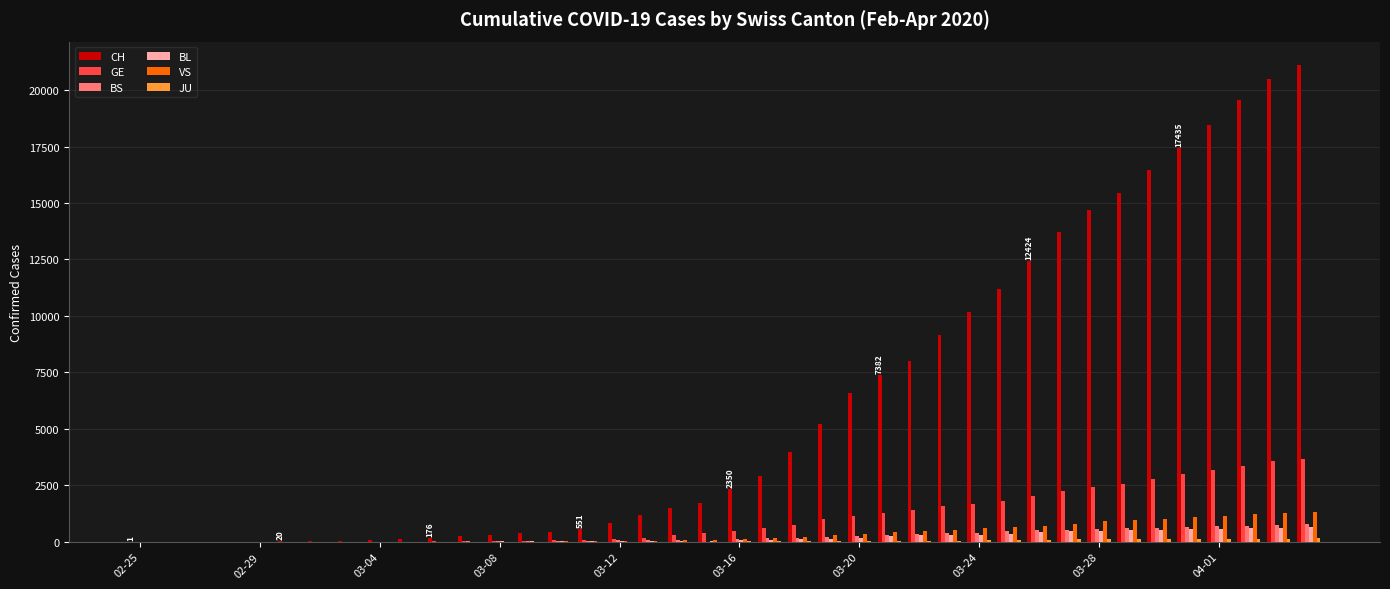

What is the sum of all BL values?

7893